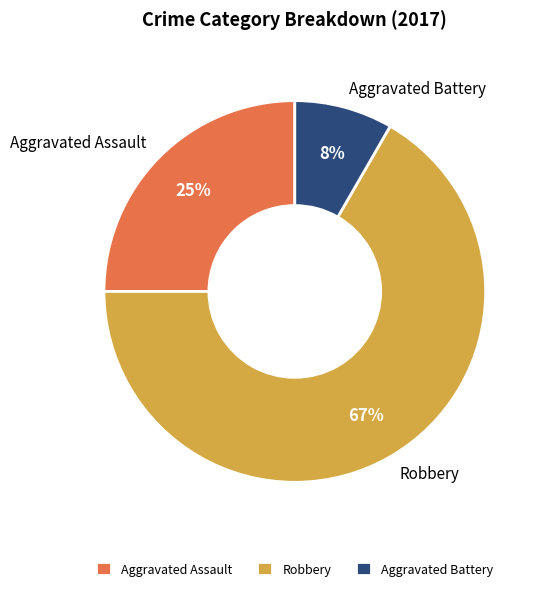

Rank the categories by value from highest to lowest.

Robbery, Aggravated Assault, Aggravated Battery